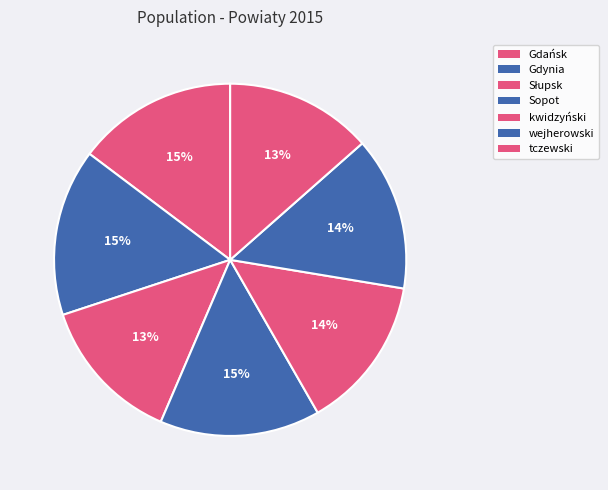

To the nearest percent, what is the difference between the largest and smallest slice percentages?

2%